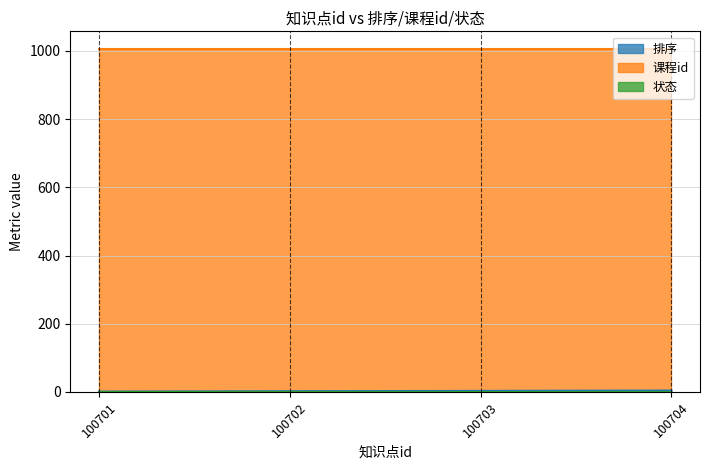

Where is 状态 nearest to the value 1?

100701